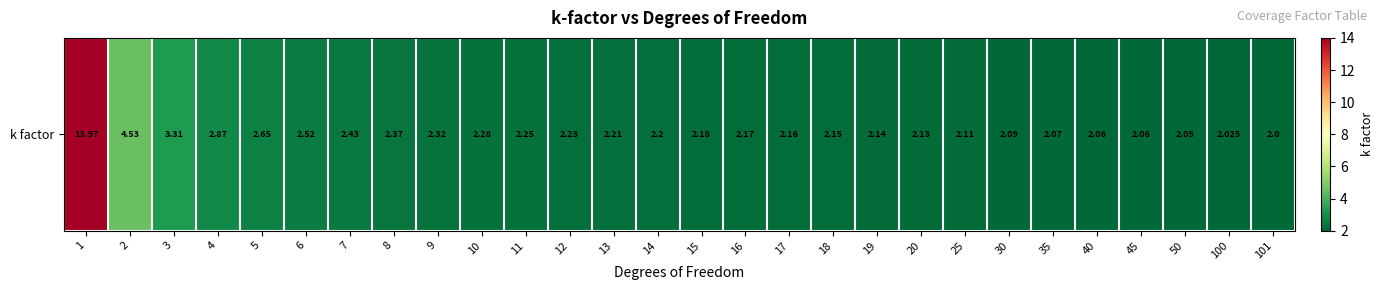

True or false: the data shows 2.5 at 6.

True